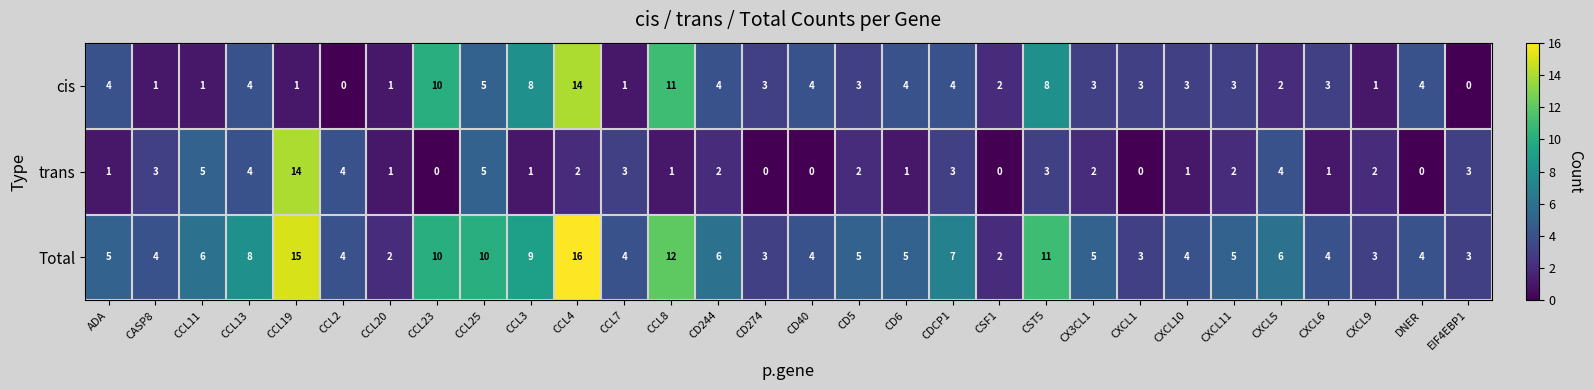

What is the approximate value of cis at CXCL10?

3